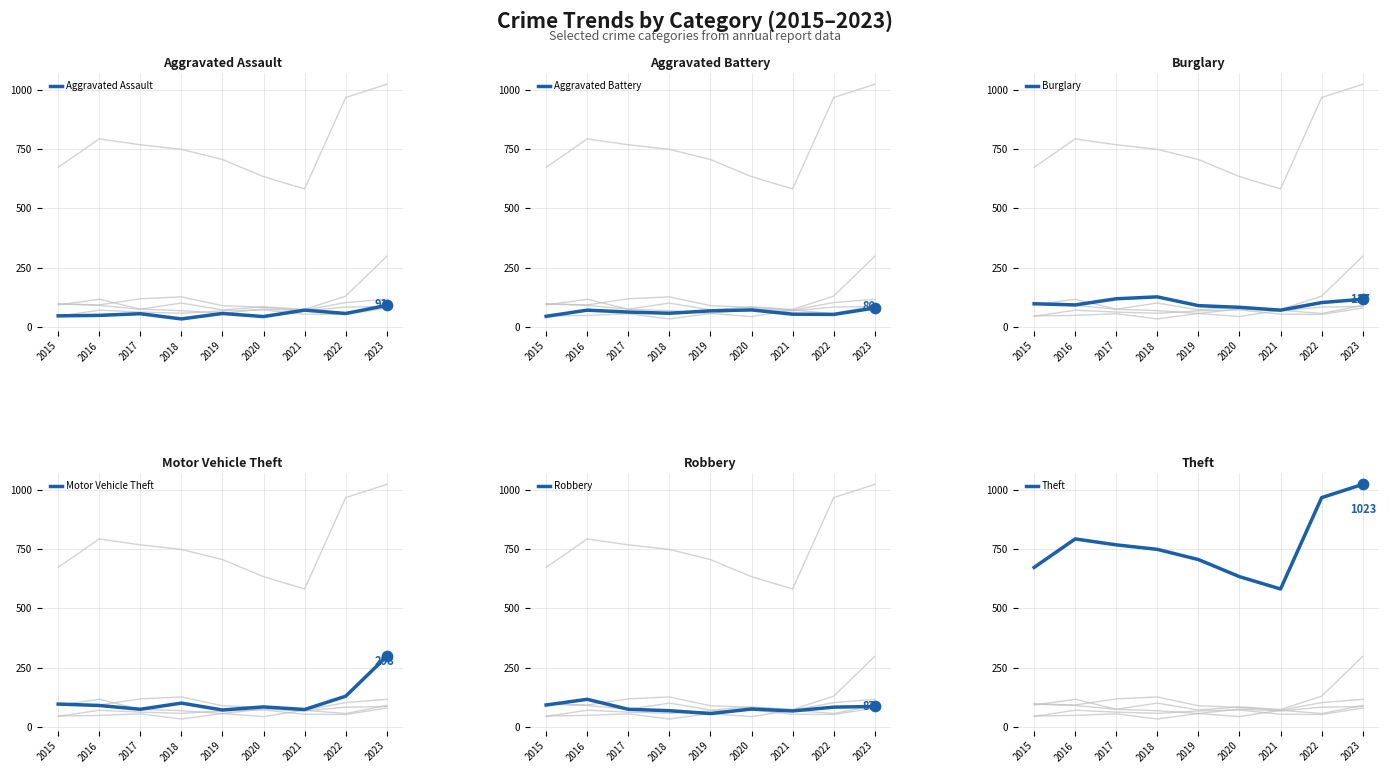

Which series has the largest total across all categories?

Theft